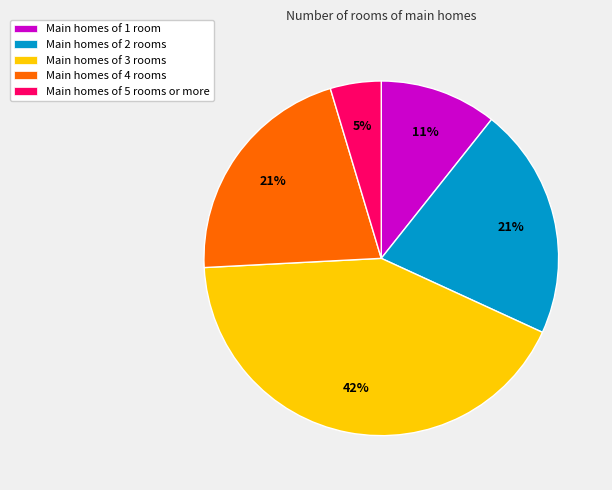

Is it true that Main homes of 3 rooms is 42% of the pie?

True